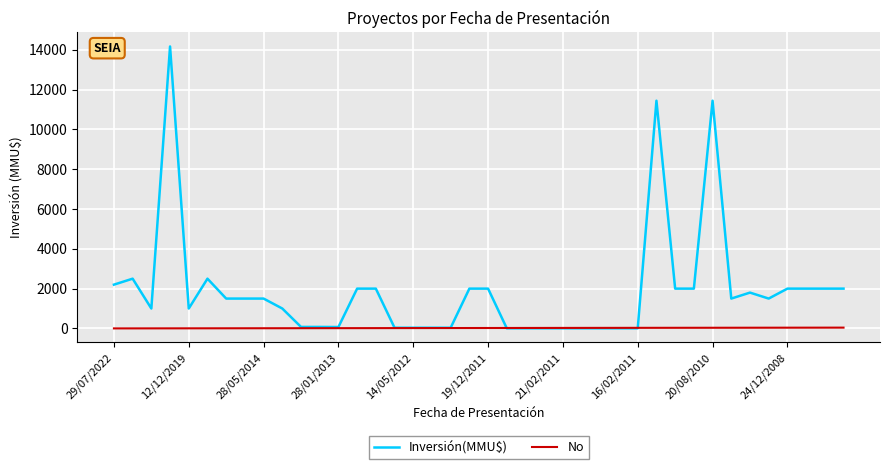

Which series has the widest spread of values?

Inversión(MMU$)